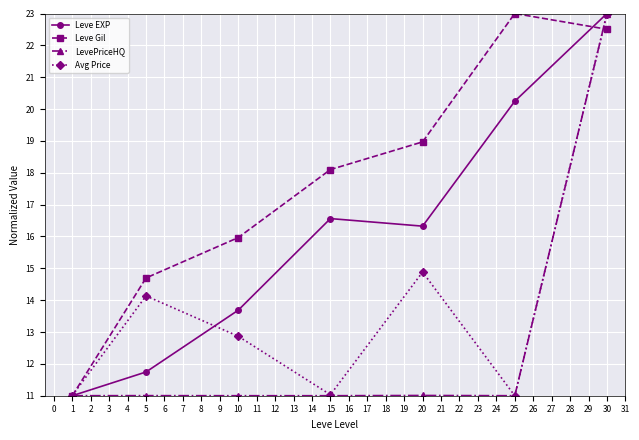

In LevePriceHQ, how many points are lower than both neighbors (excluding endpoints)?

2